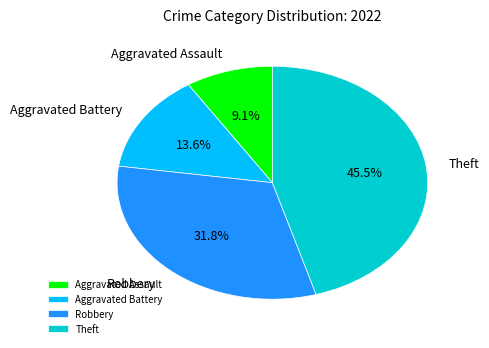

What percentage is the Aggravated Assault slice, to the nearest percent?

9%